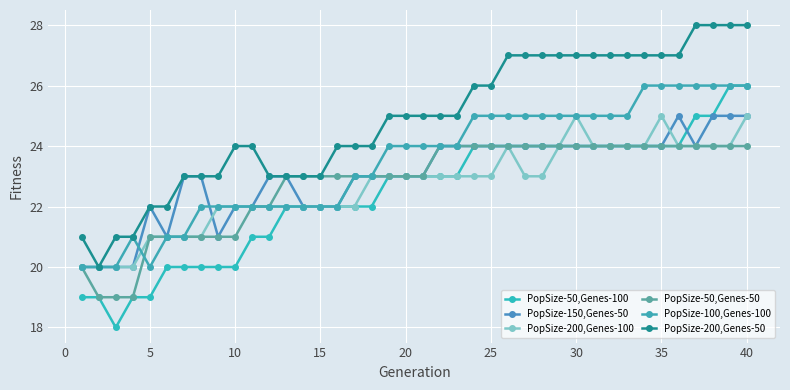

True or false: PopSize-100,Genes-100 and PopSize-50,Genes-100 intersect in this chart.

False